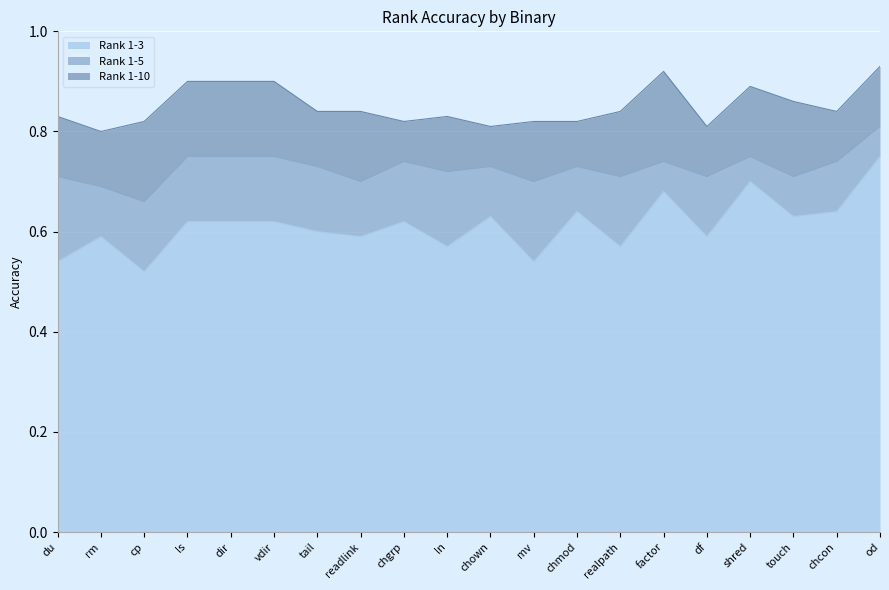

True or false: Rank 1-3 and Rank 1-10 cross at least once.

False